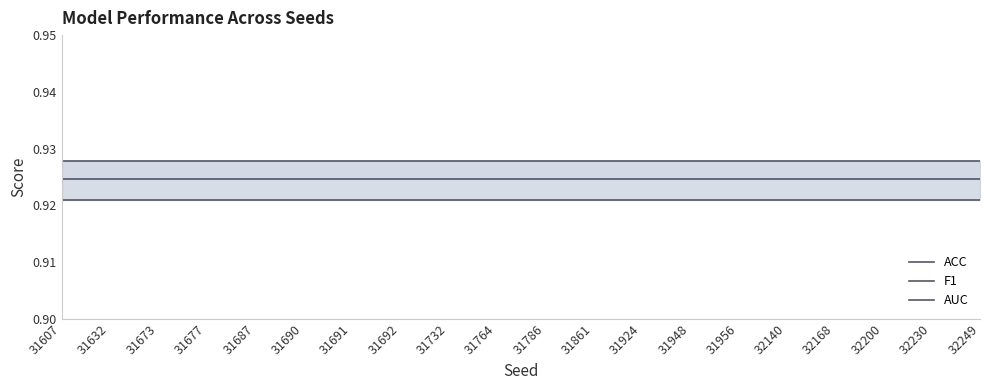

Is the value of ACC at 32200 greater than the value of F1 at 31786?

No